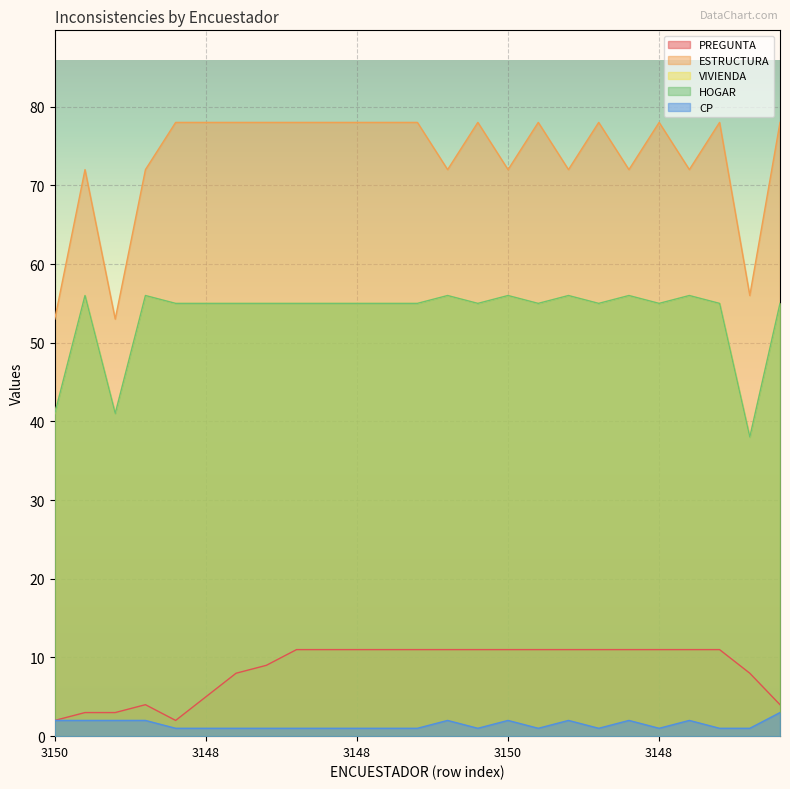

Does the chart display data point markers on the line(s)?

No